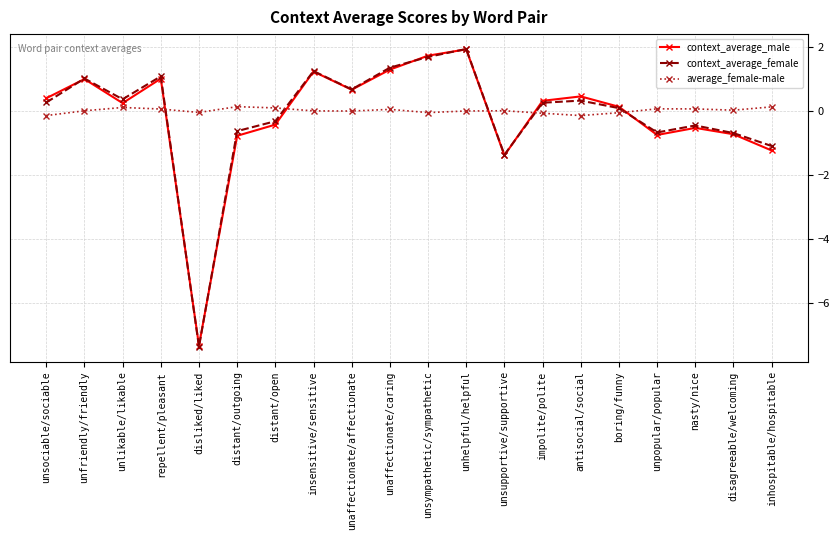

How many categories are shown in the chart?

20